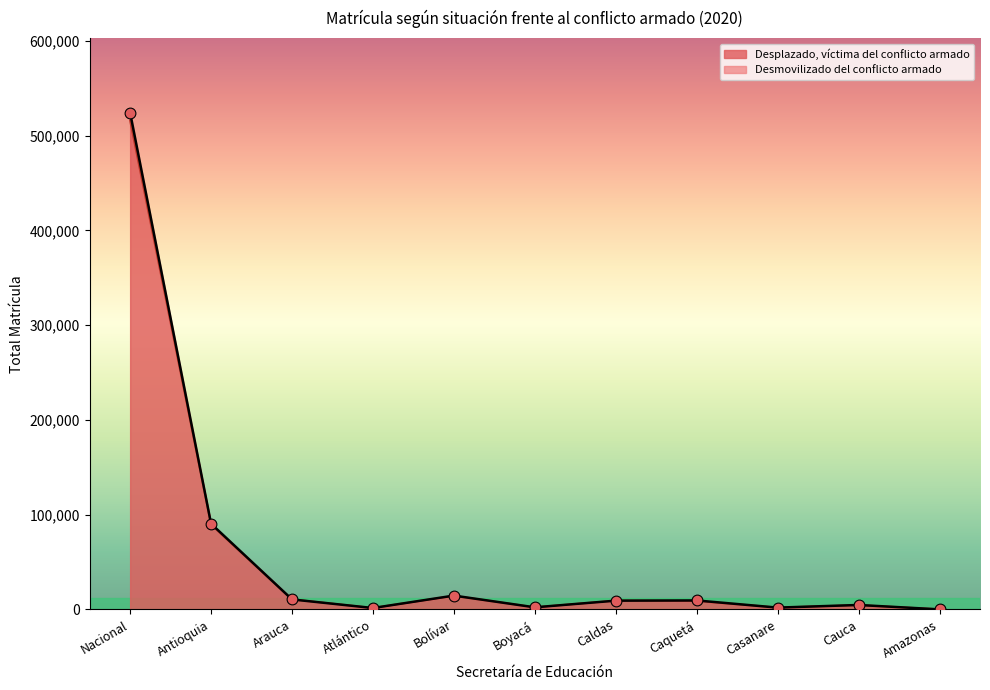

At how many categories does at least one series exceed 407618?

1